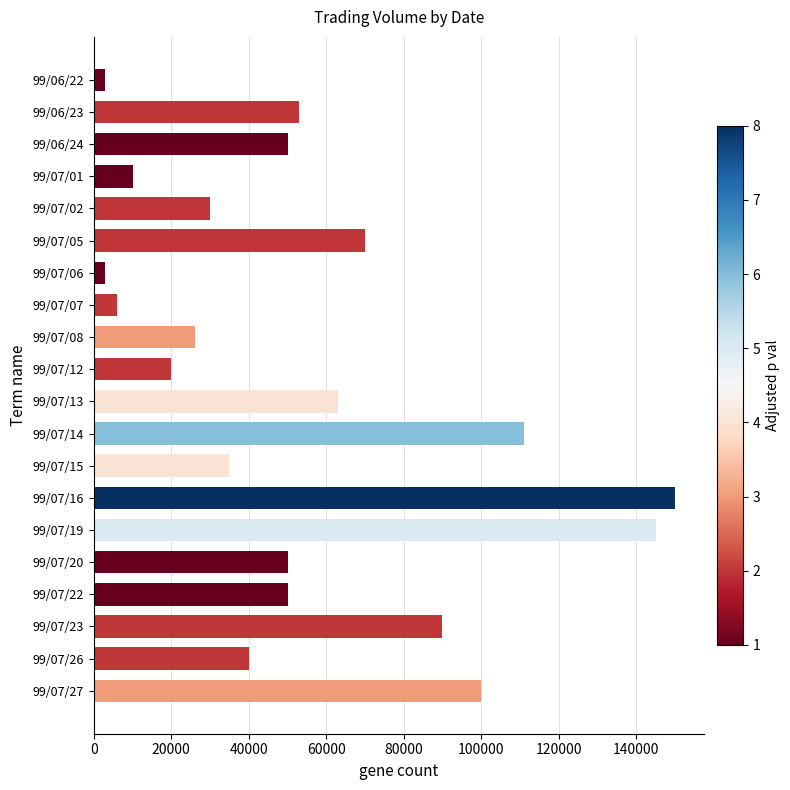

Reading top to bottom, what are all the values shown in this chart?

99/06/22=3000	99/06/23=53000	99/06/24=50000	99/07/01=10000	99/07/02=30000	99/07/05=70000	99/07/06=3000	99/07/07=6000	99/07/08=26000	99/07/12=20000	99/07/13=63000	99/07/14=111000	99/07/15=35000	99/07/16=150000	99/07/19=145000	99/07/20=50000	99/07/22=50000	99/07/23=90000	99/07/26=40000	99/07/27=100000